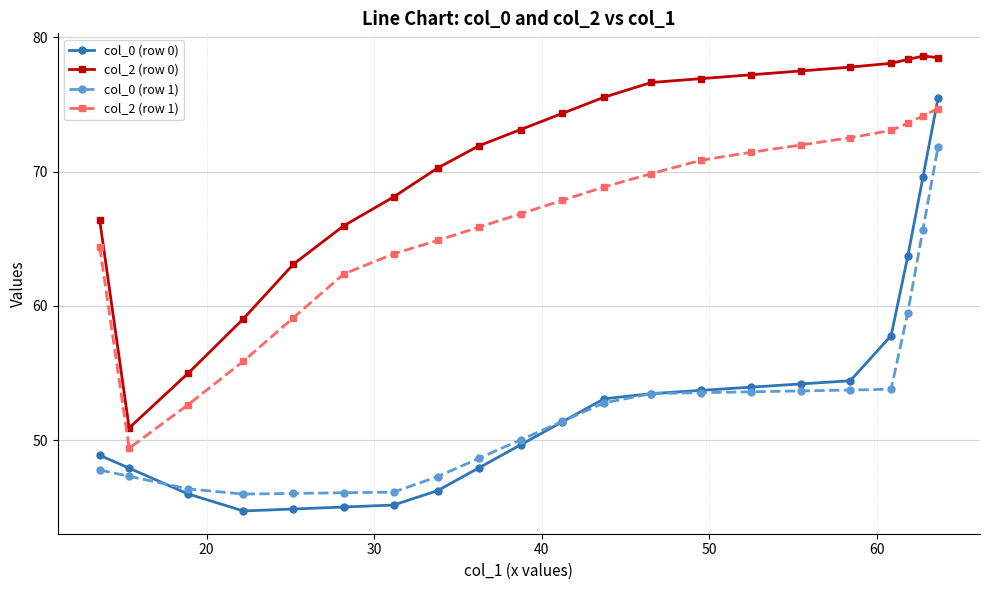

True or false: col_0 (row 1) and col_2 (row 0) cross at least once.

False